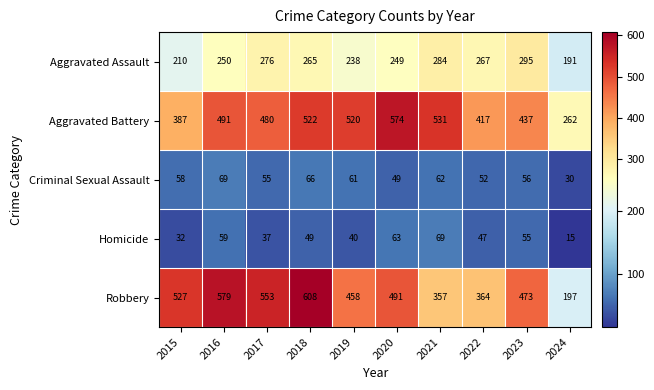

Which series has the largest range (max minus min)?

Robbery